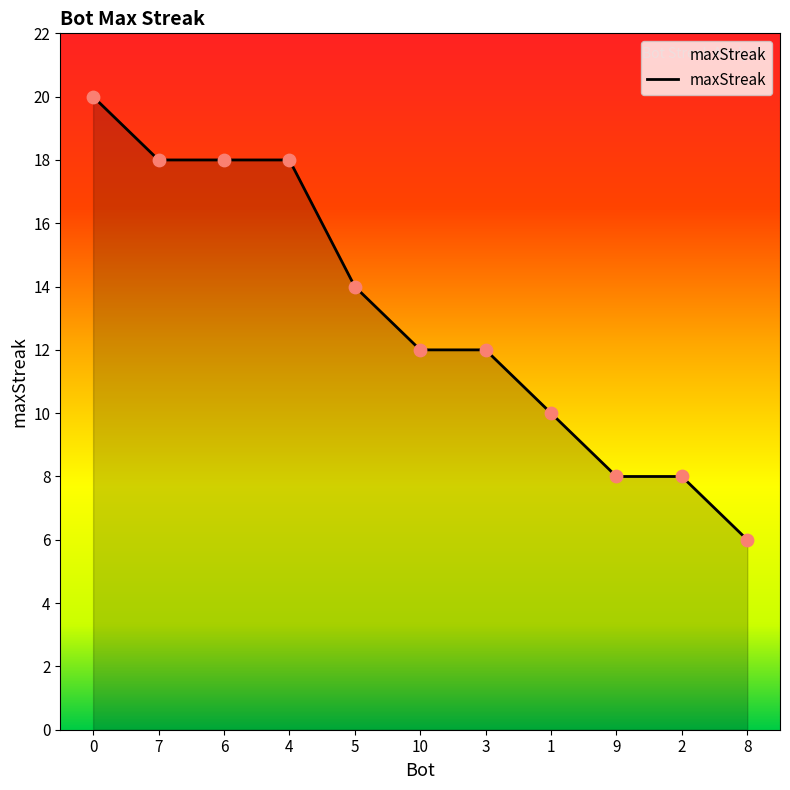

Approximately how many times larger is the value at 8 compared to 10?

0.5